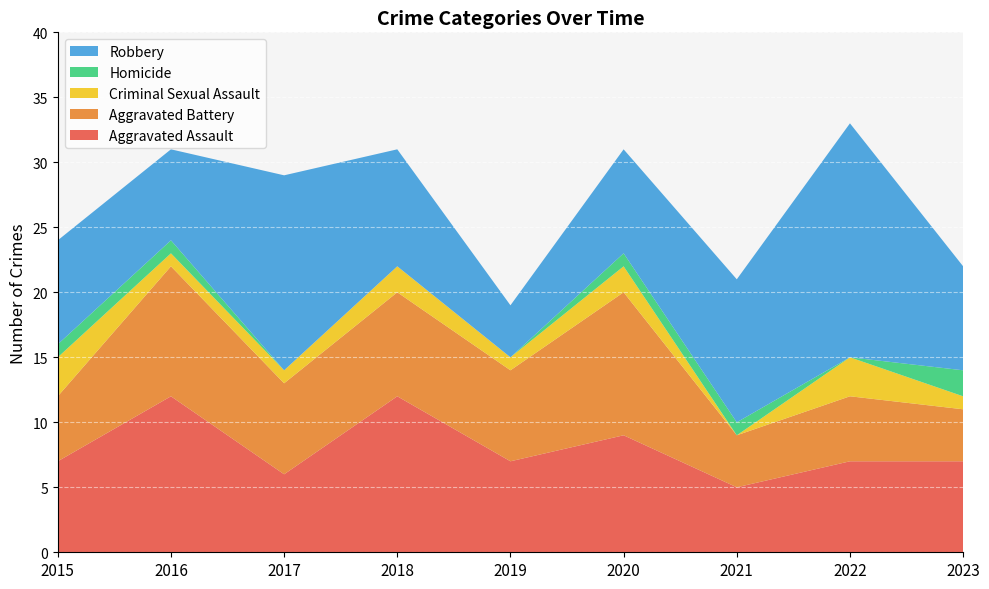

Reading left to right, what are all the values shown in this chart?

Aggravated Assault: 7	12	6	12	7	9	5	7	7
Aggravated Battery: 5	10	7	8	7	11	4	5	4
Criminal Sexual Assault: 3	1	1	2	1	2	0	3	1
Homicide: 1	1	0	0	0	1	1	0	2
Robbery: 8	7	15	9	4	8	11	18	8